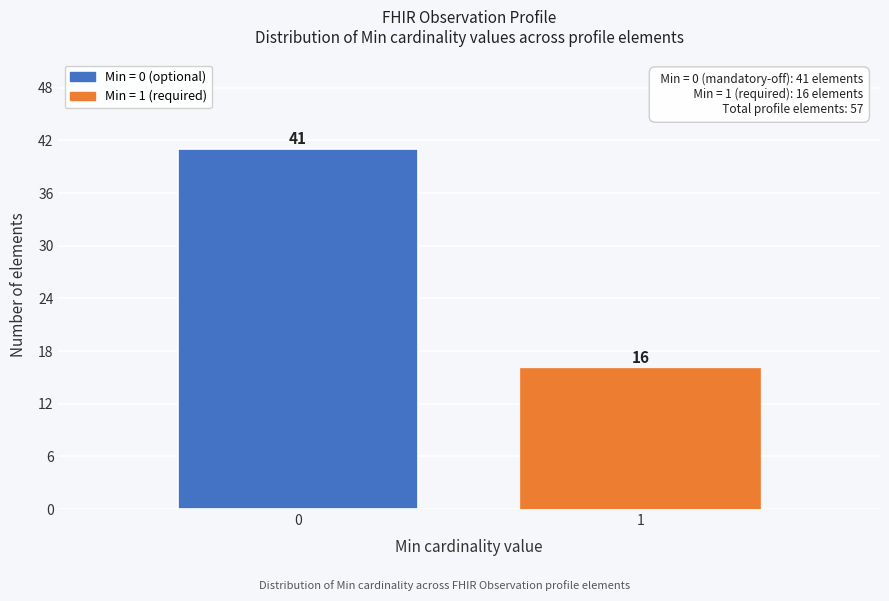

Reading right to left, what are all the values shown in this chart?

16	41